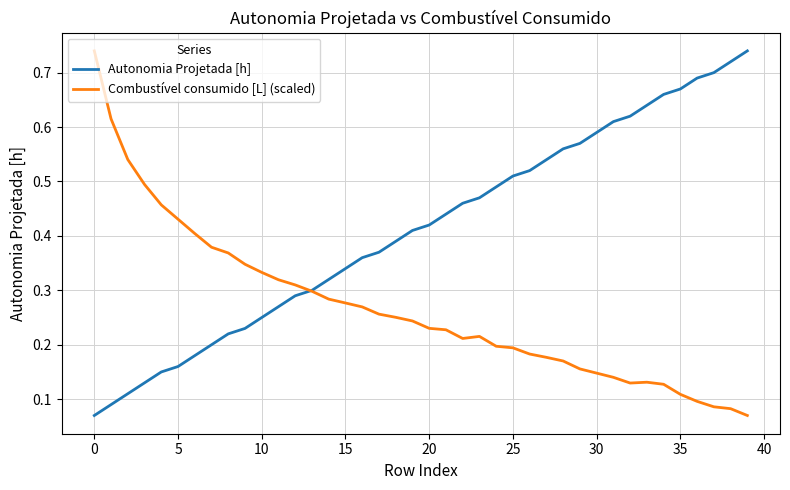

Rank the series by their average value, from highest to lowest.

Autonomia Projetada [h], Combustível consumido [L] (scaled)